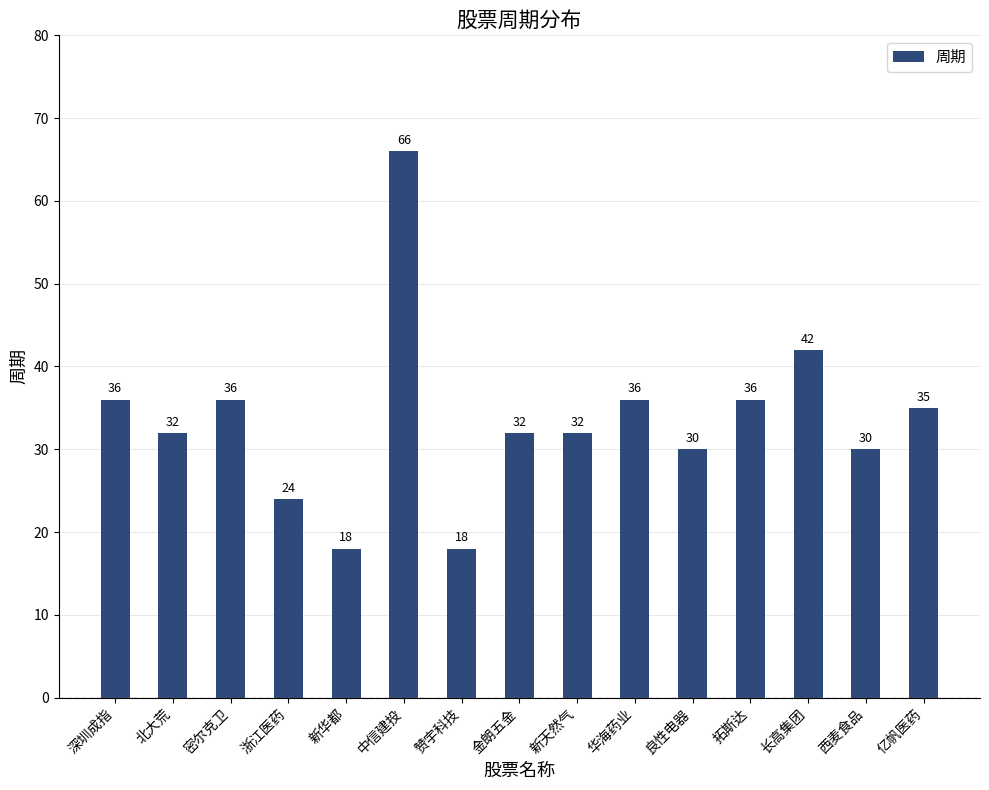

Is it true that the value at 西麦食品 is 30?

True